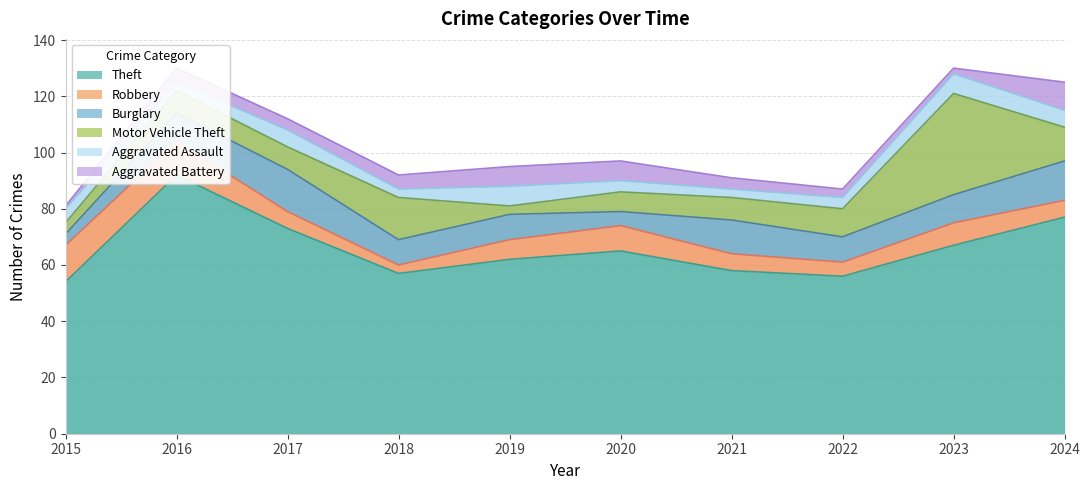

What is the value of the Burglary point at the 5th from the left?

9